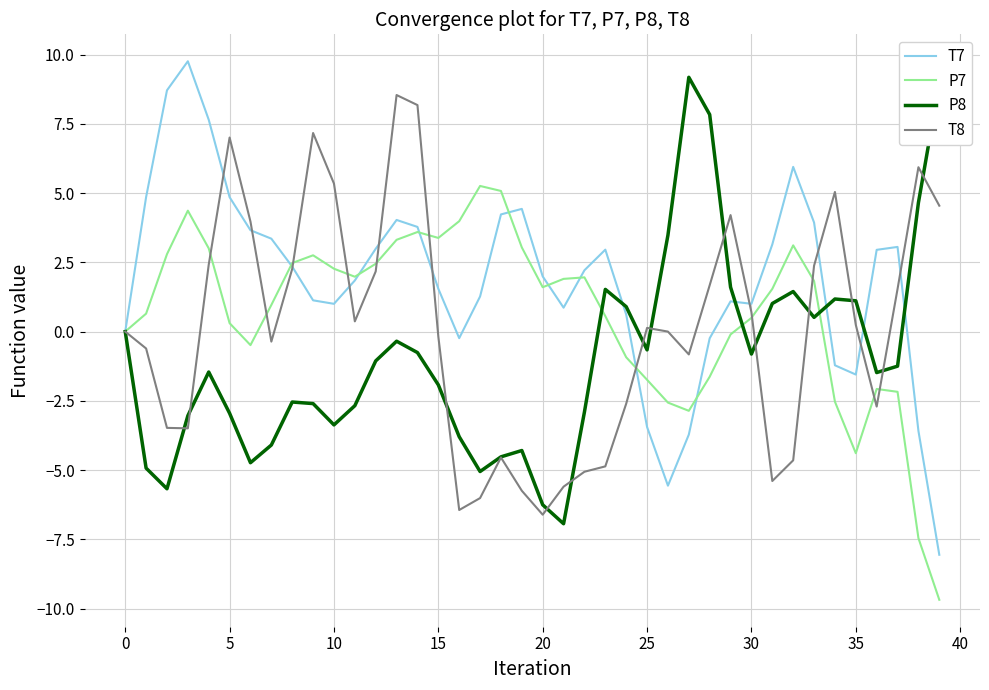

Which series has the widest spread of values?

T7